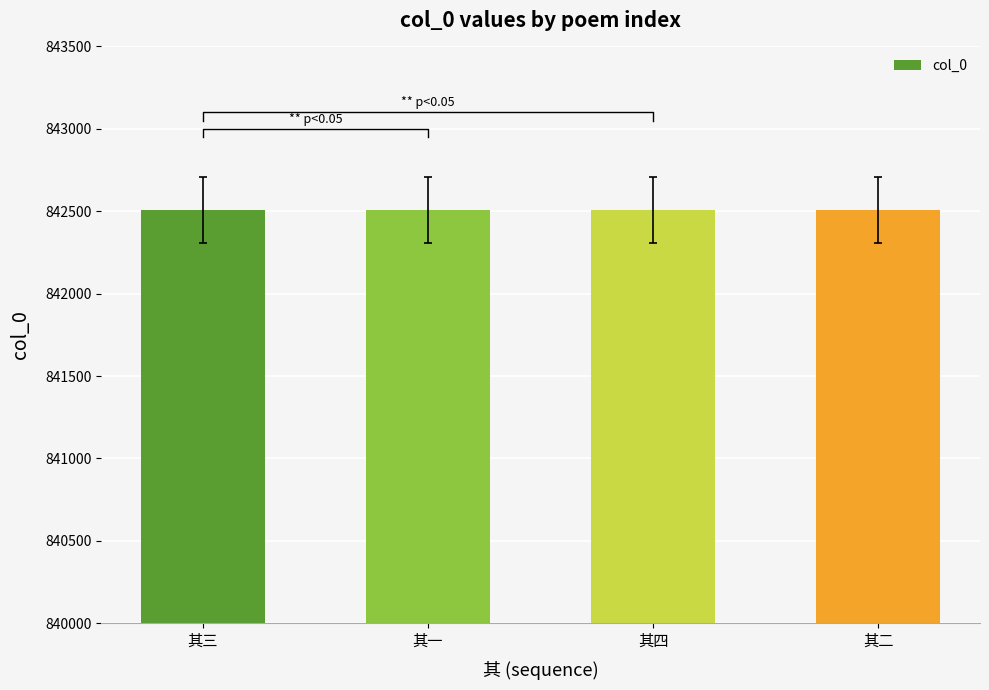

Reading left to right, transcribe all the data shown in this chart.

842507	842505	842508	842506